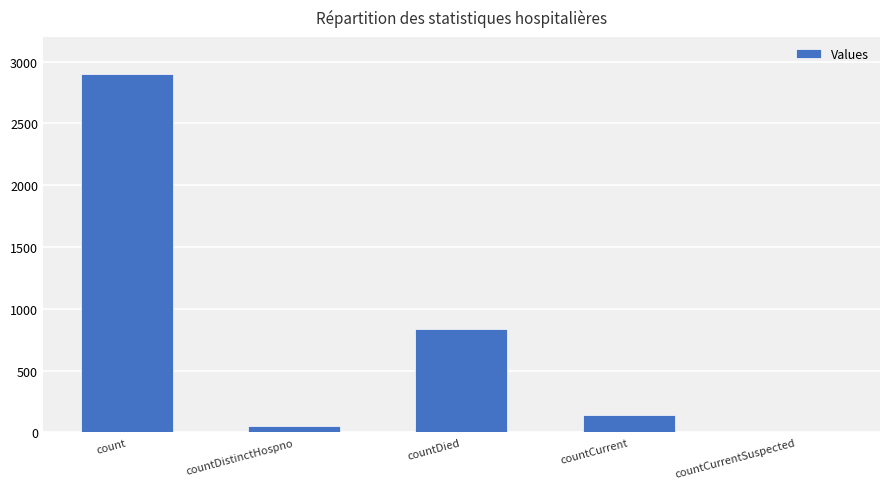

At which label does the data first exceed 139?

count